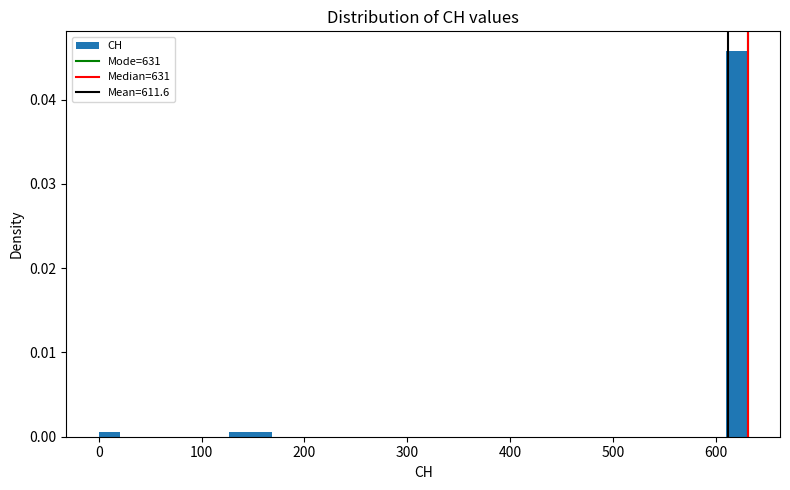

Read against the x-axis, roughly where is the centre of the tallest bar?

620